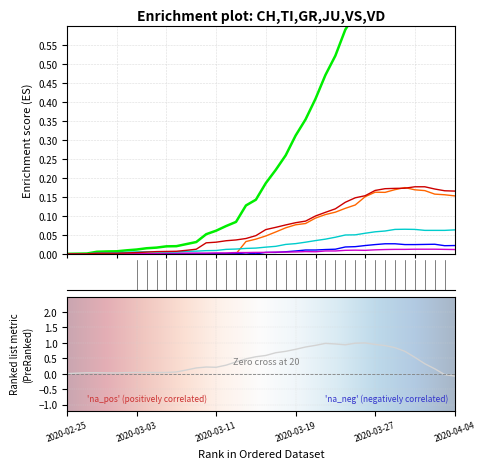

How many lines are shown in the chart?

6